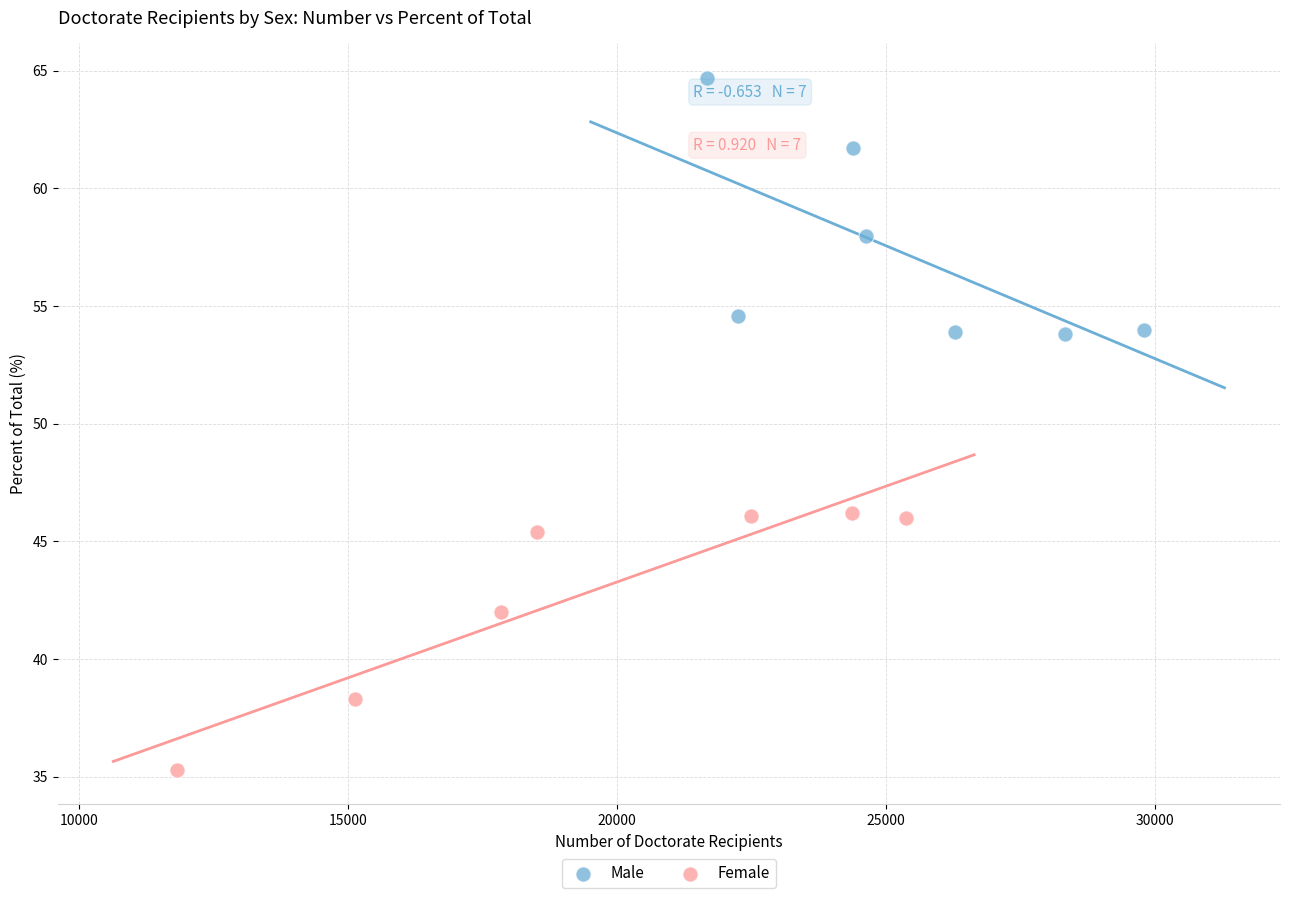

Which series reaches the maximum Y coordinate?

Male